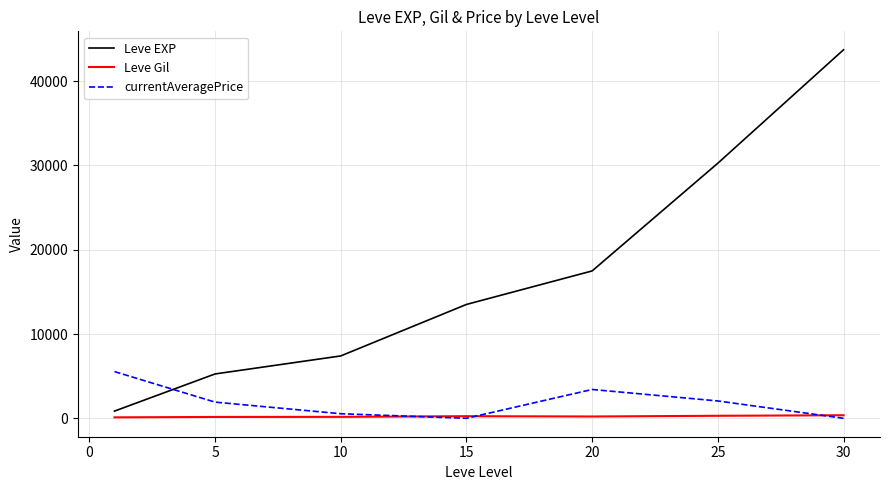

Rank the series by their maximum value, from lowest to highest.

Leve Gil, currentAveragePrice, Leve EXP